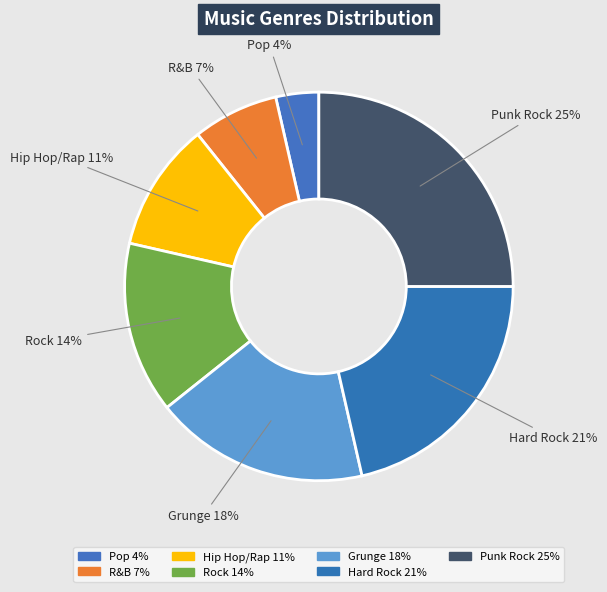

True or false: R&B accounts for 1% of the total.

False